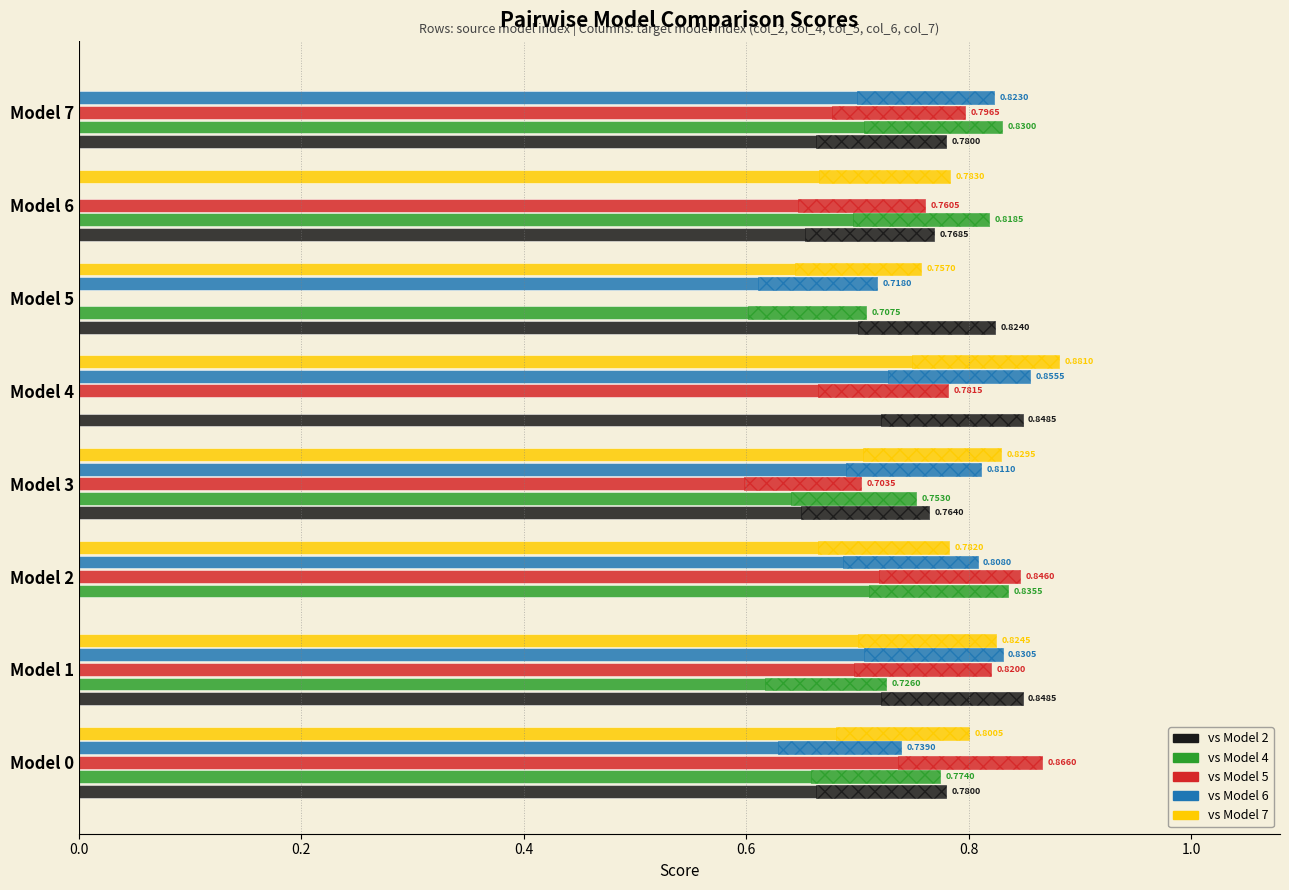

What is the difference between the col_4 values at Model 7 and Model 3?

0.1